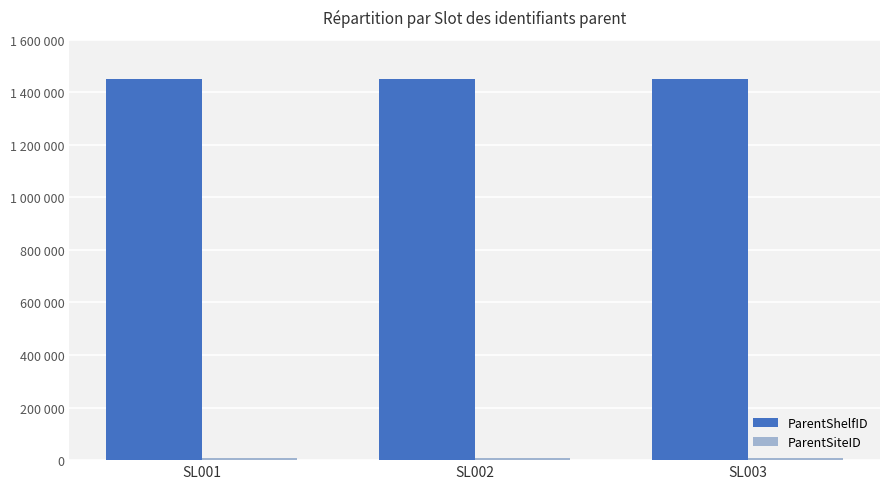

What is the total value across all series at SL001?

1460002